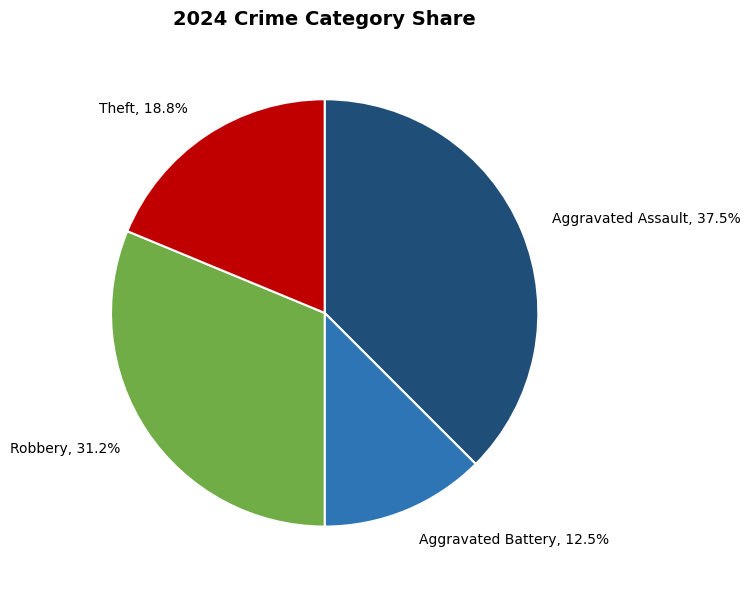

Is there any slice that represents more than half of the pie?

No